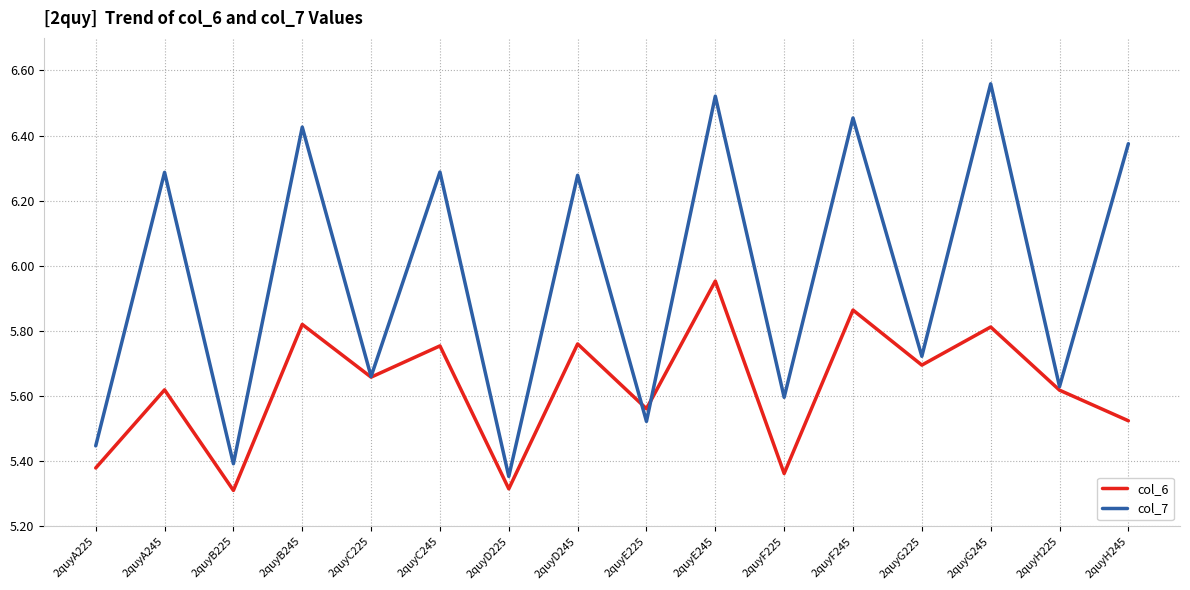

What is the difference between the maximum and minimum values in the col_7 series?

1.2